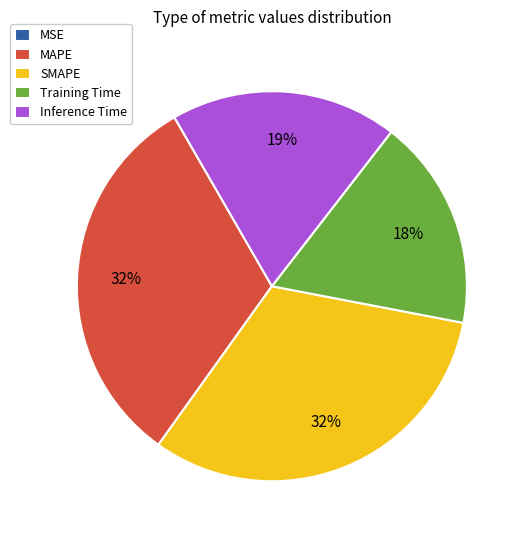

To the nearest percent, what portion does MAPE represent?

32%